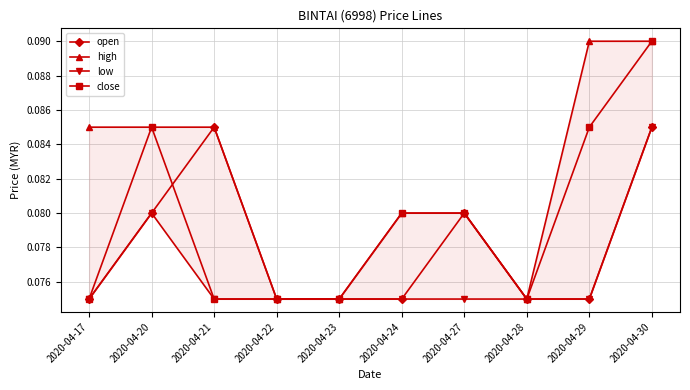

What is the value of the open point at the 9th from the left?

0.1